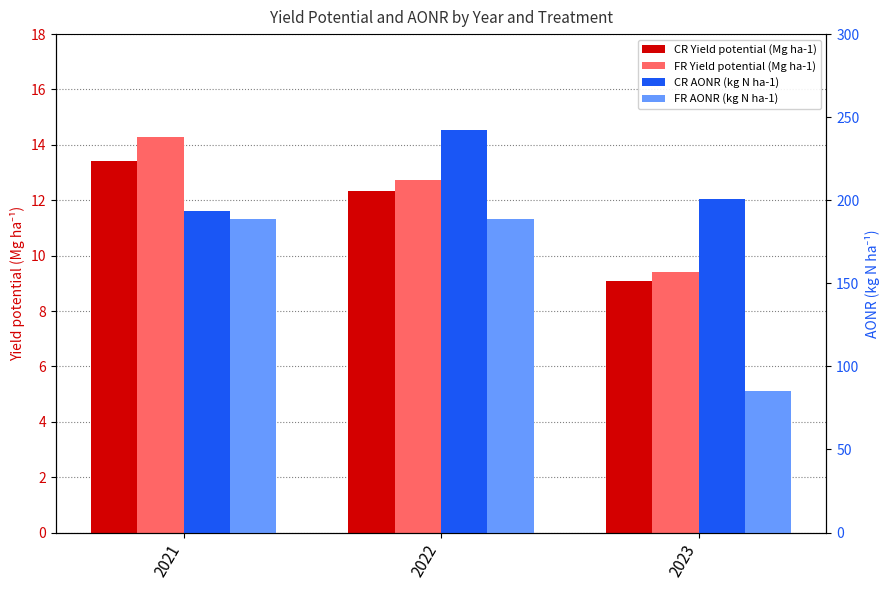

Is the value of FR Yield potential (Mg ha-1) at 2021 greater than the value of CR AONR (kg N ha-1) at 2021?

No